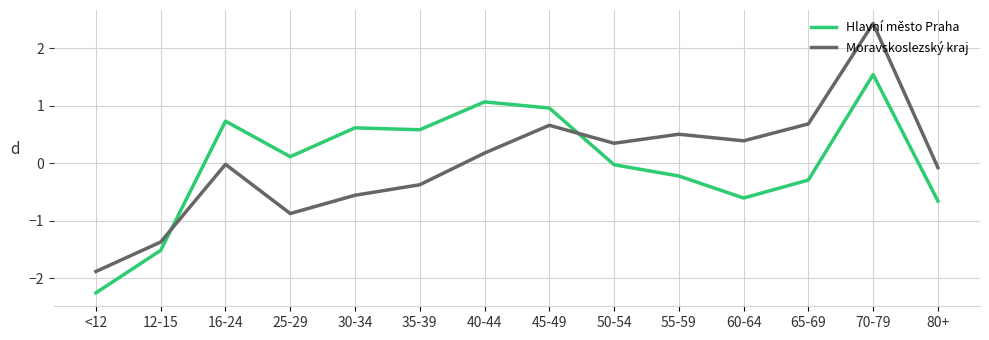

Rank the series by their maximum value, from highest to lowest.

Moravskoslezský kraj, Hlavní město Praha